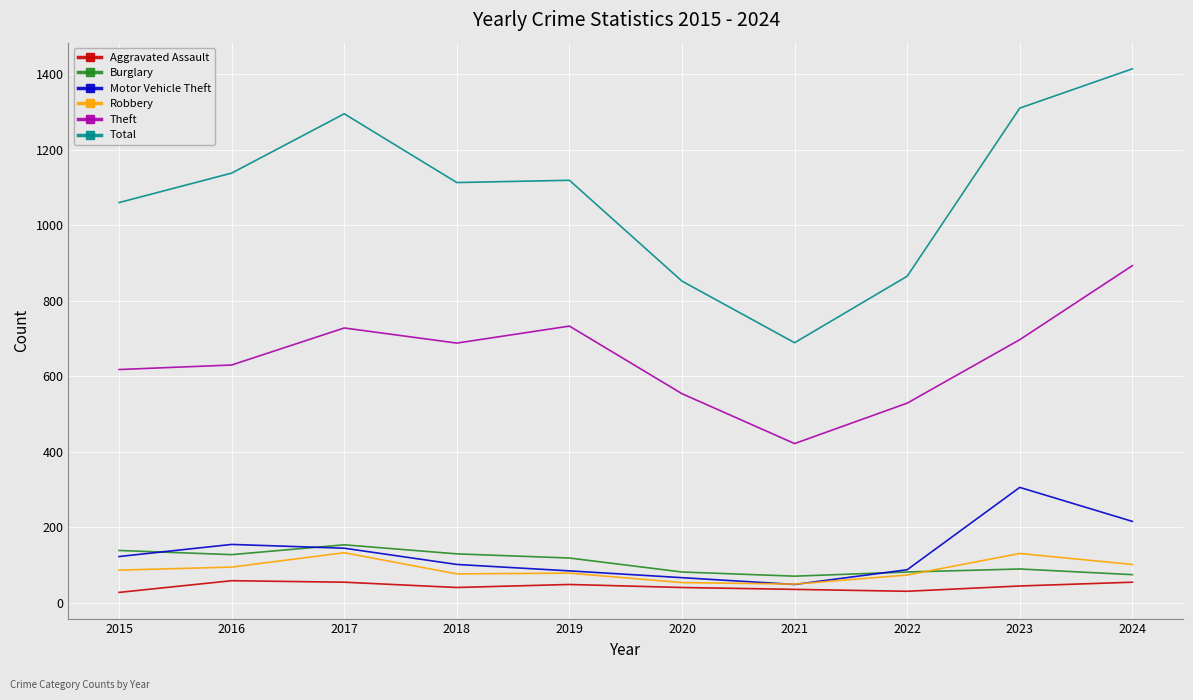

What are all the series names shown in the legend?

Aggravated Assault, Burglary, Motor Vehicle Theft, Robbery, Theft, Total